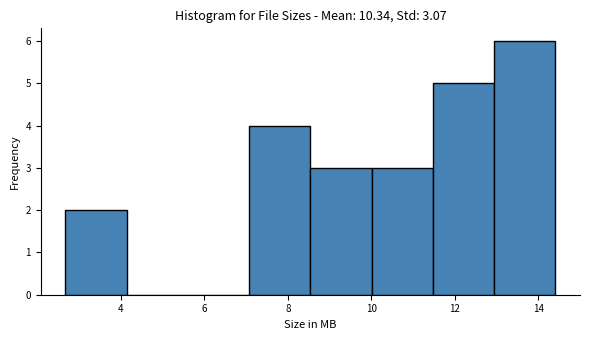

Reading left to right, list every bar in this chart as the range it spans on the x-axis followed by its height. Neither the bar edges nor the heights are printed on the chart, so give them approximately, as read against the axes.

2.6 to 4.2: 2
4.2 to 5.6: 0
5.6 to 7.0: 0
7.0 to 8.6: 4
8.6 to 10.0: 3
10.0 to 11.4: 3
11.4 to 13.0: 5
13.0 to 14.4: 6